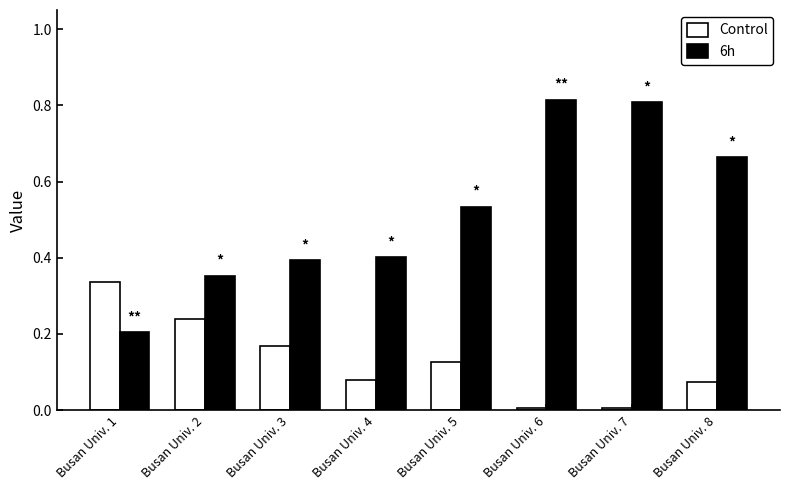

Rank the series by their maximum value, from highest to lowest.

6h, Control